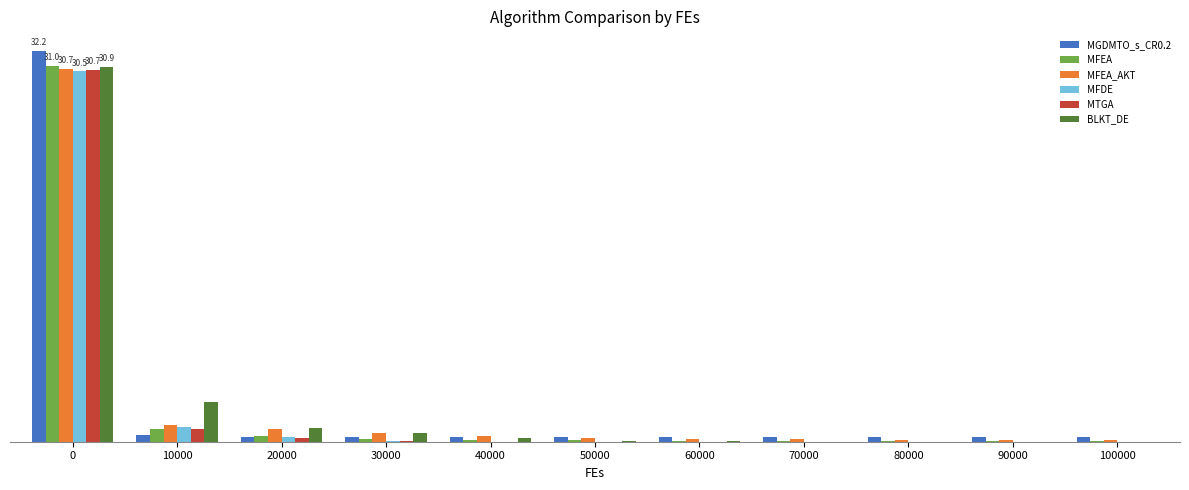

Which series has the largest range (max minus min)?

MGDMTO_s_CR0.2